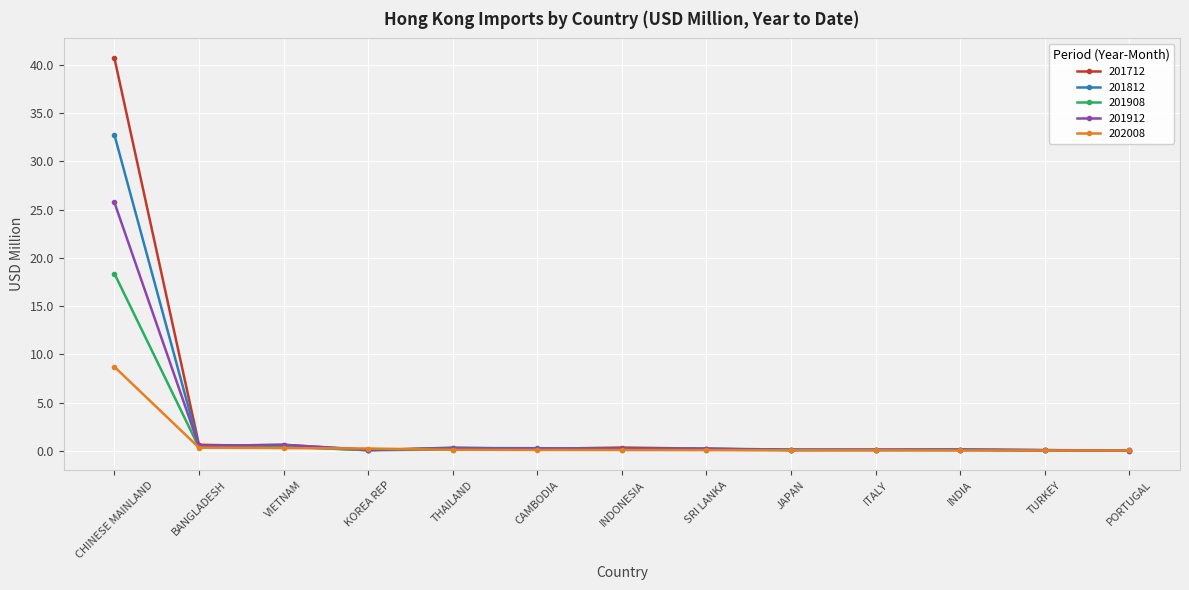

What is the label of the 4th point from the right?

ITALY